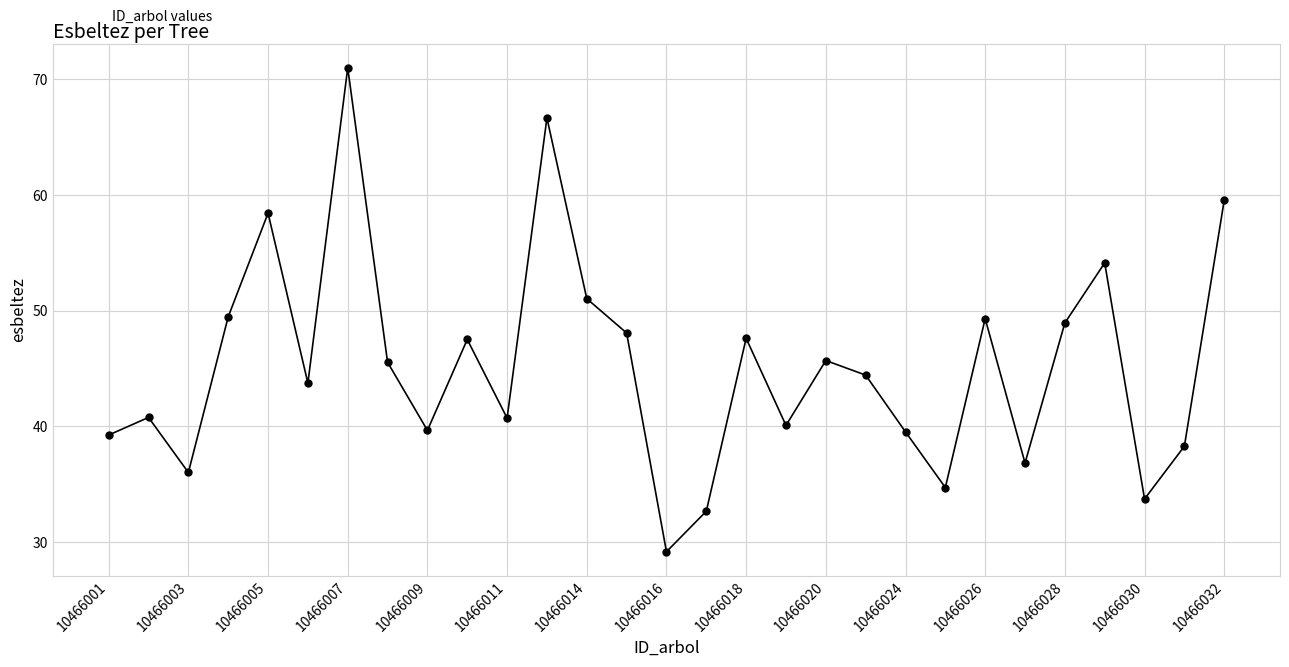

What is the greatest value displayed?

71.0